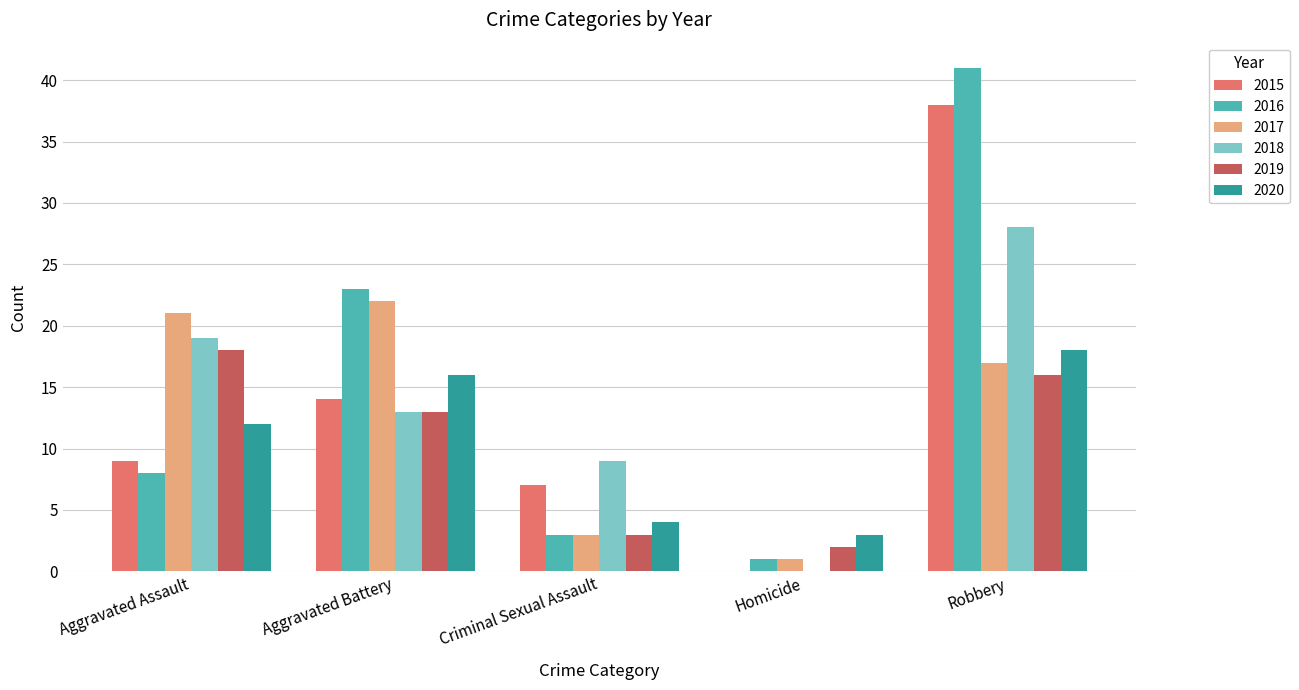

Which series has the widest spread of values?

2016